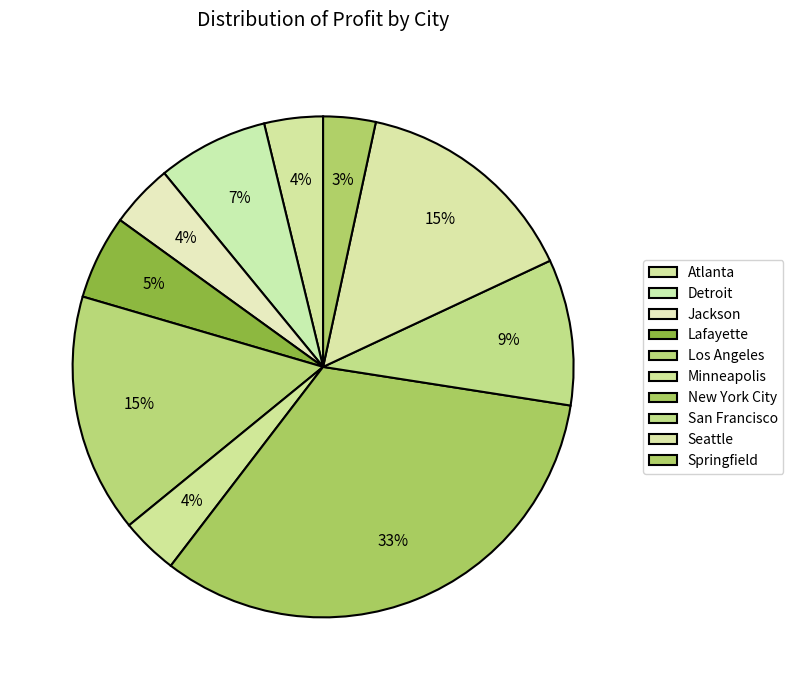

To the nearest percent, what is the difference between the largest and smallest slice percentages?

30%